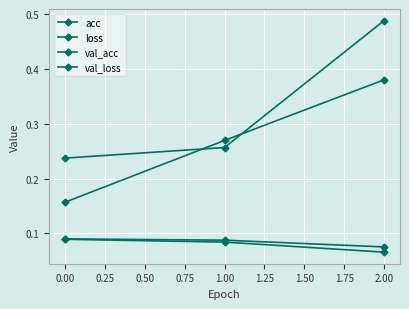

Is this an area chart (filled region under the line)?

No